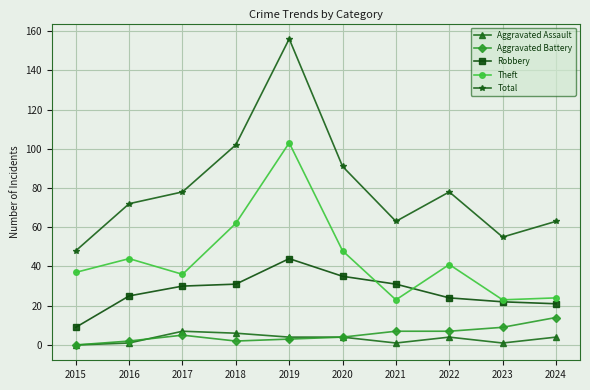

True or false: Aggravated Assault and Total cross at least once.

False